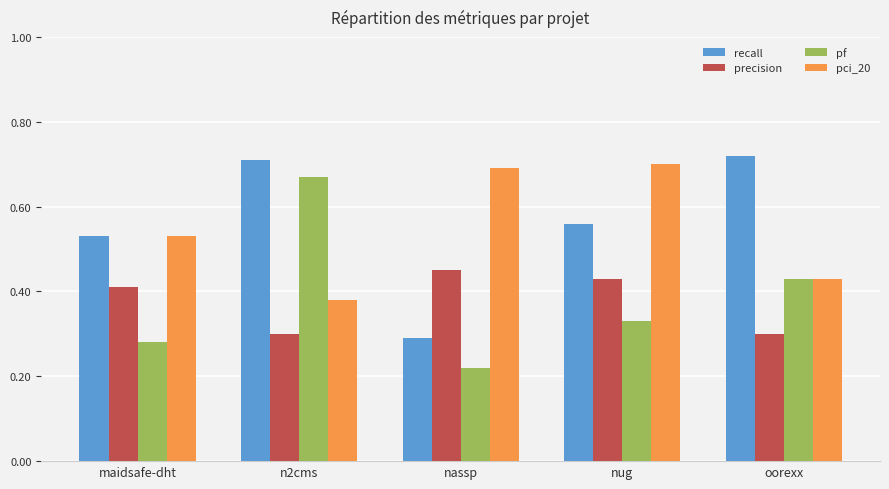

What are all the series names shown in the legend?

recall, precision, pf, pci_20